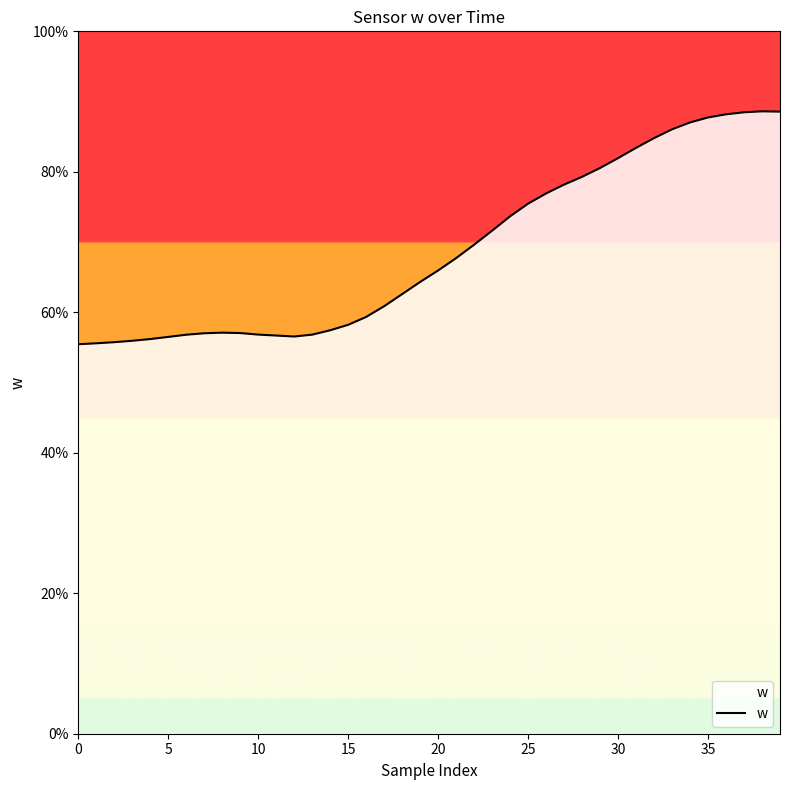

Does the chart have visible grid lines?

No